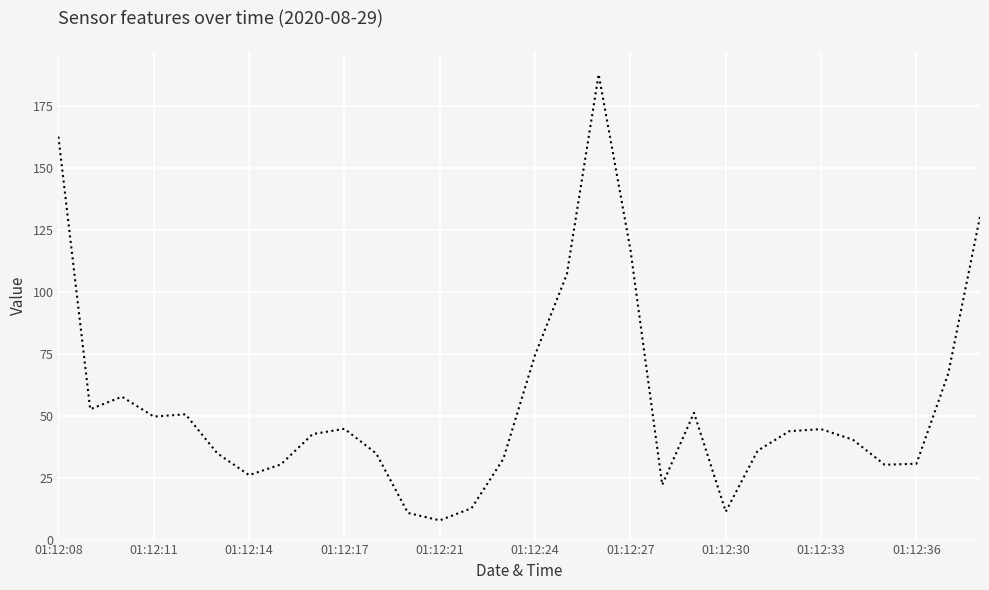

Does the chart have visible grid lines?

Yes